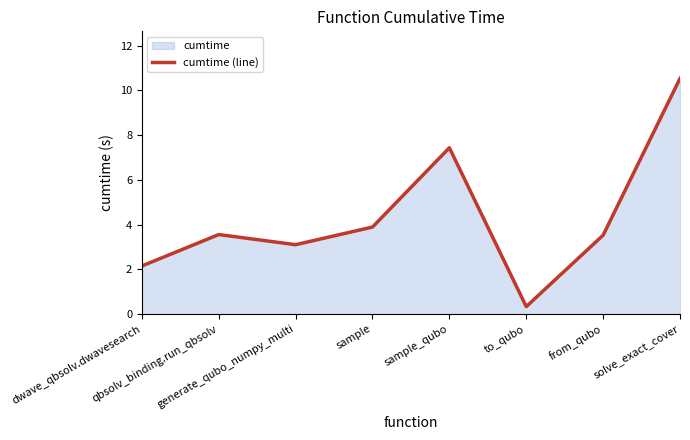

What is the difference between the maximum and minimum values?

10.2